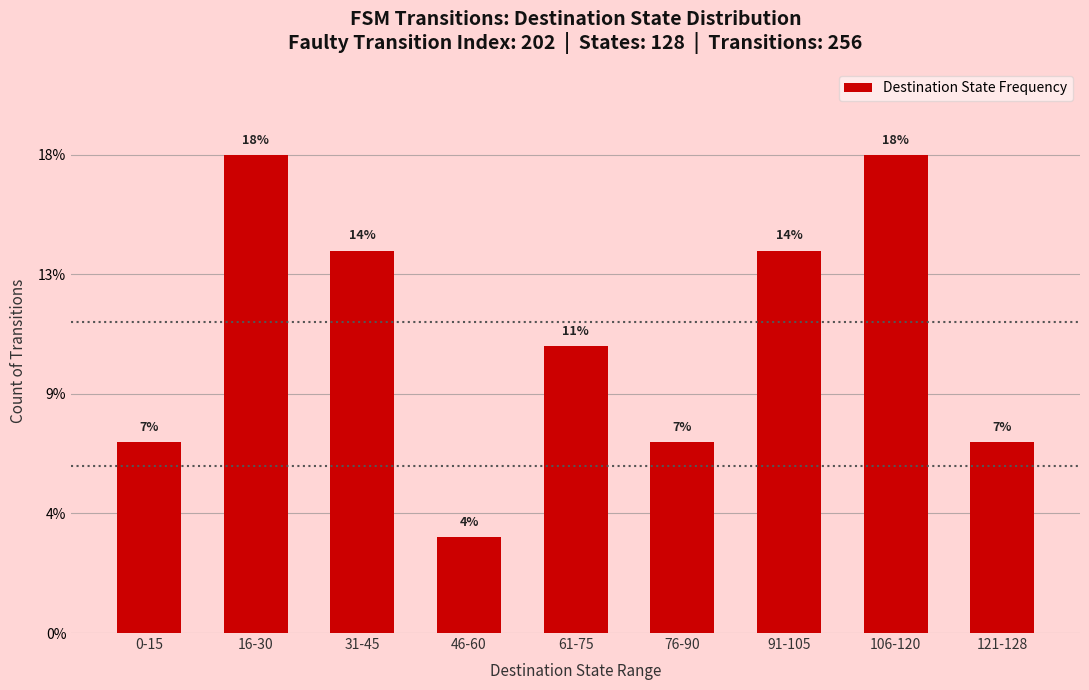

Rank the categories by value from lowest to highest.

46-60, 0-15, 76-90, 121-128, 61-75, 31-45, 91-105, 16-30, 106-120